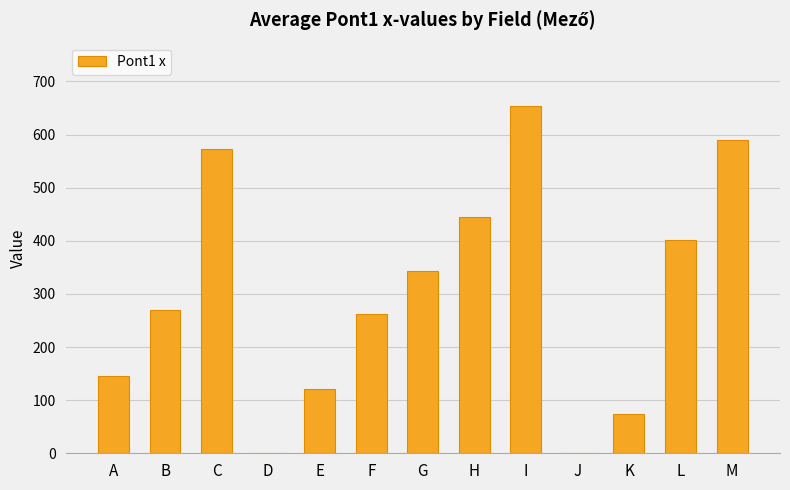

Reading left to right, transcribe all the data shown in this chart.

A=145	B=269	C=572	D=0	E=121	F=263	G=343	H=444	I=653	J=0	K=74	L=401	M=590